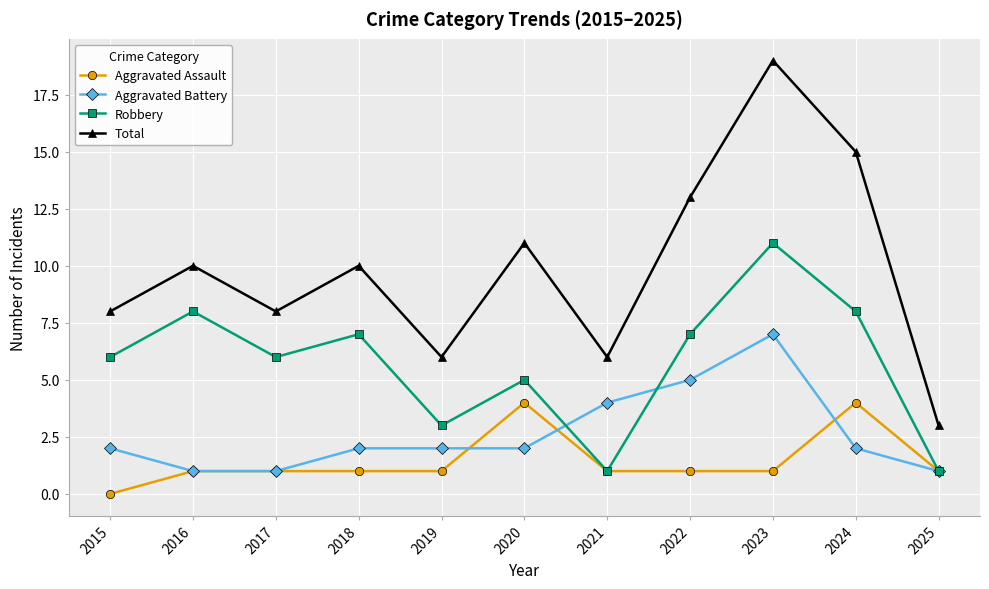

Which series has the widest spread of values?

Total